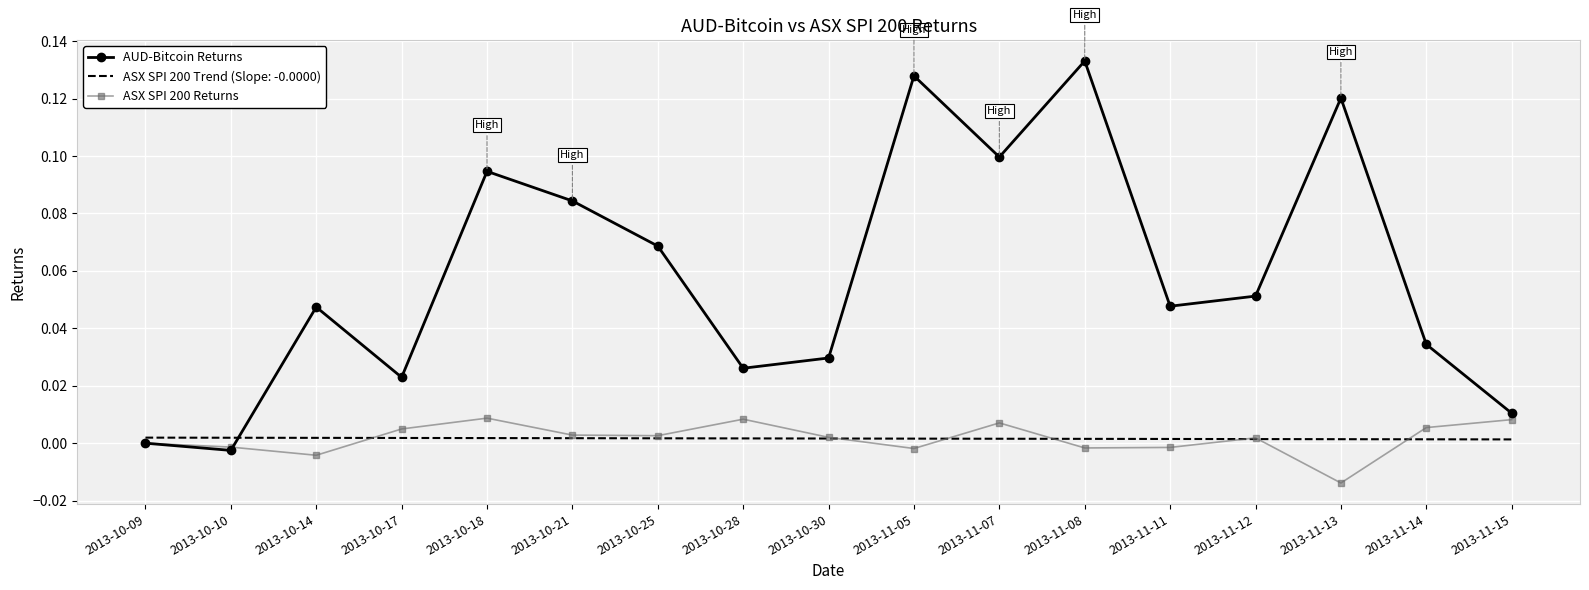

Between 2013-10-28 and 2013-11-08, which series saw the biggest shift?

AUD-Bitcoin Returns